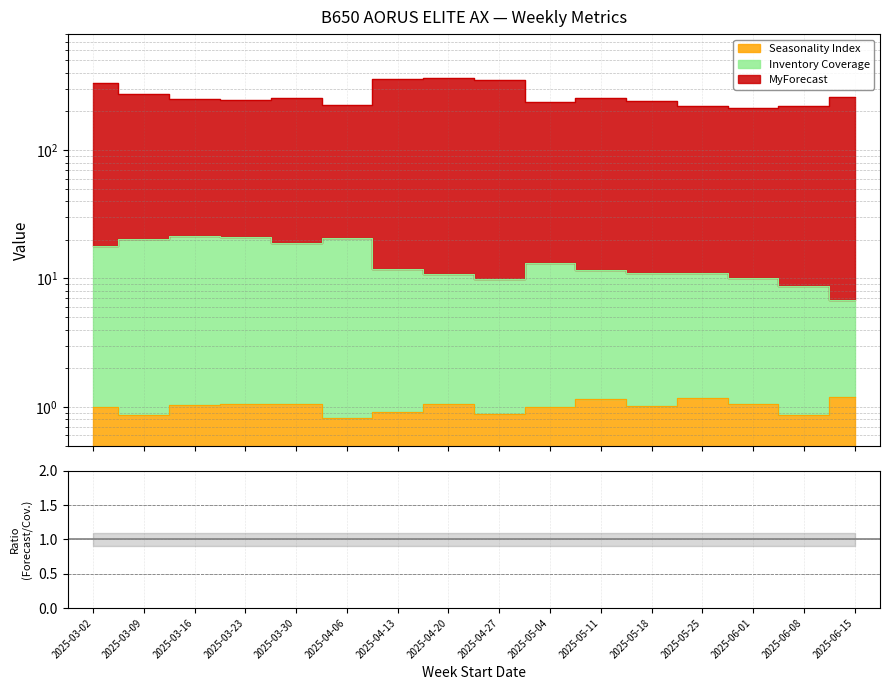

Between 2025-03-16 and 2025-04-06, which is larger?

2025-03-16